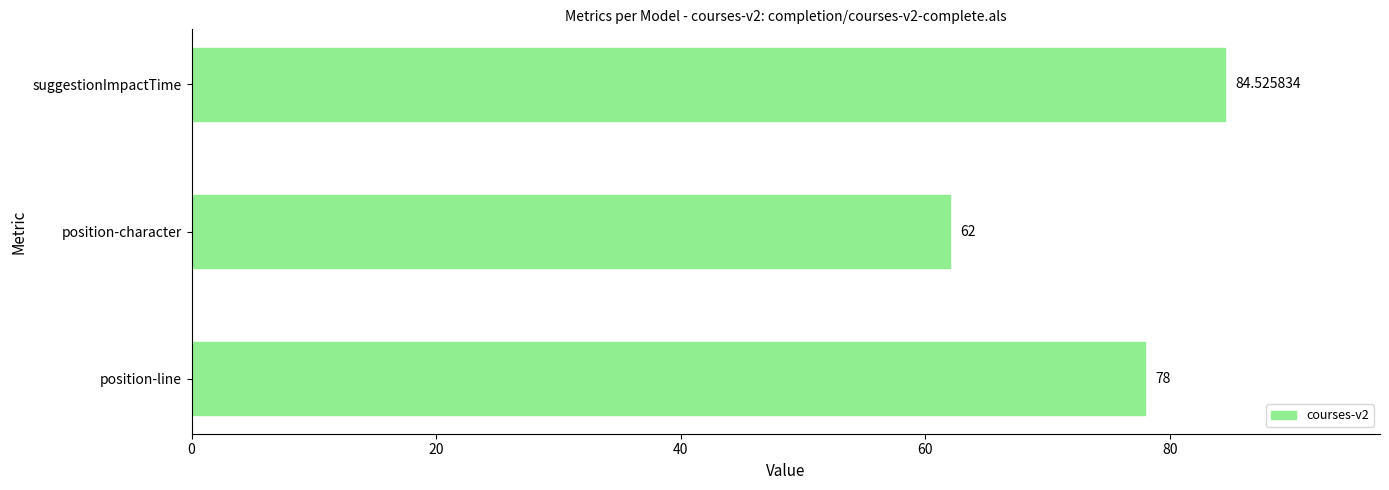

List the labels in order of value, smallest first.

position-character, position-line, suggestionImpactTime